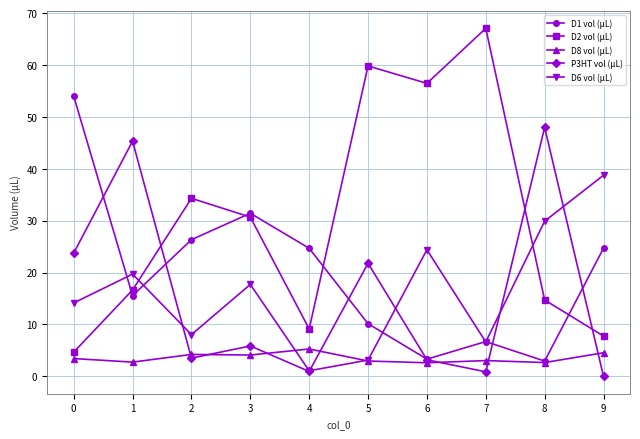

What is the spread (max minus min) of values at 2?

30.8